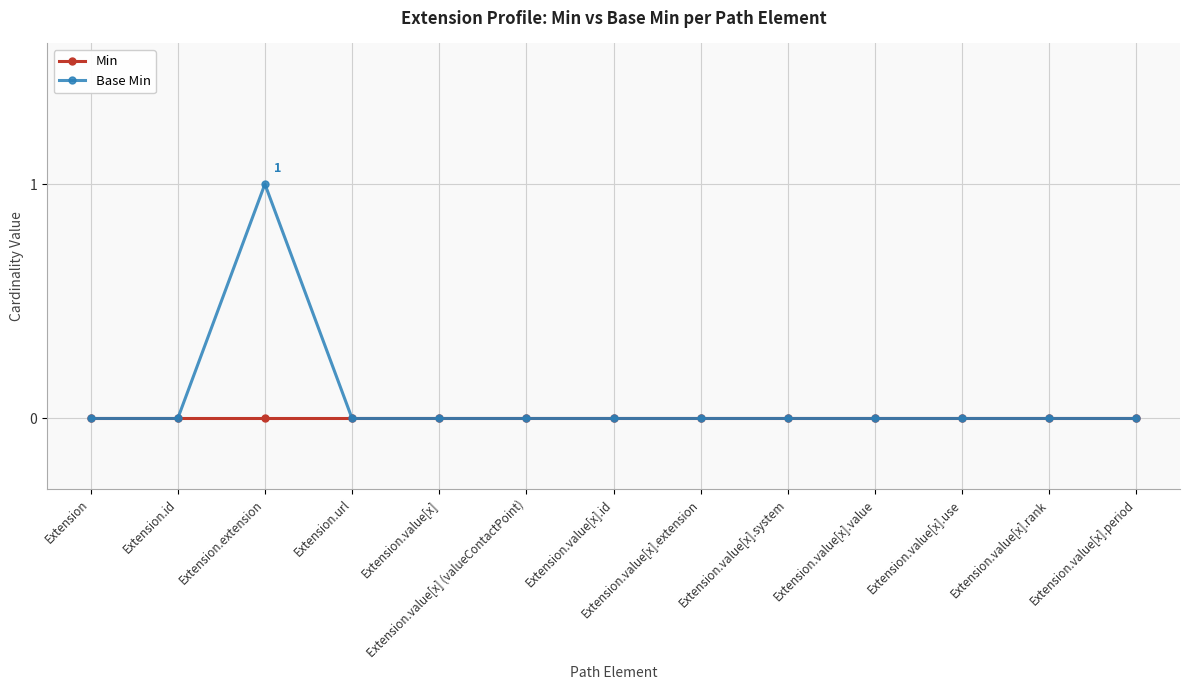

Reading right to left, transcribe all the data shown in this chart.

Min: 0	0	0	0	0	0	0	0	0	0	0	0	0
Base Min: 0	0	0	0	0	0	0	0	0	0	1	0	0